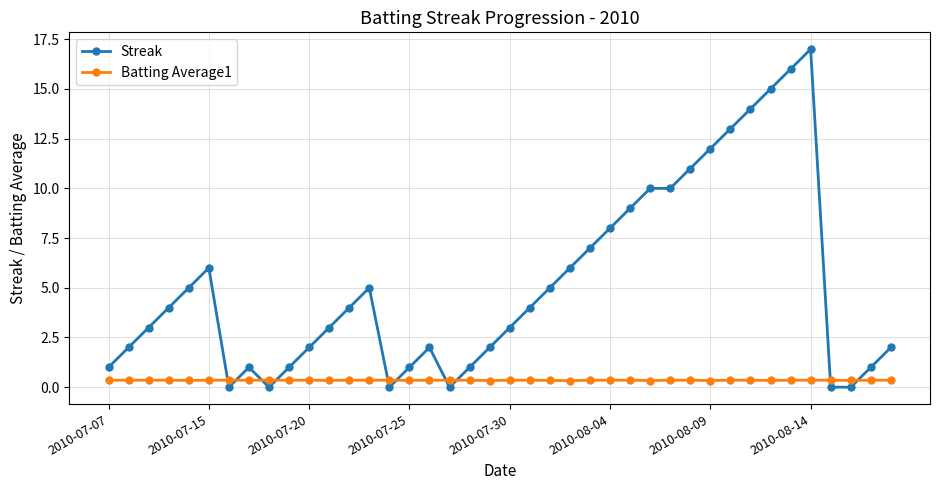

True or false: Streak and Batting Average1 intersect in this chart.

True